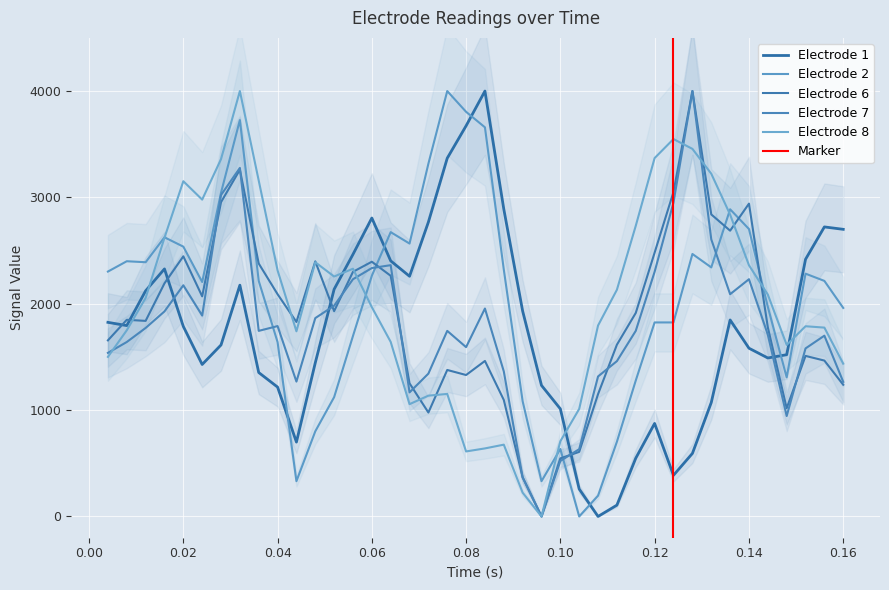

How many data points in Electrode 7 are less than 1745?

18